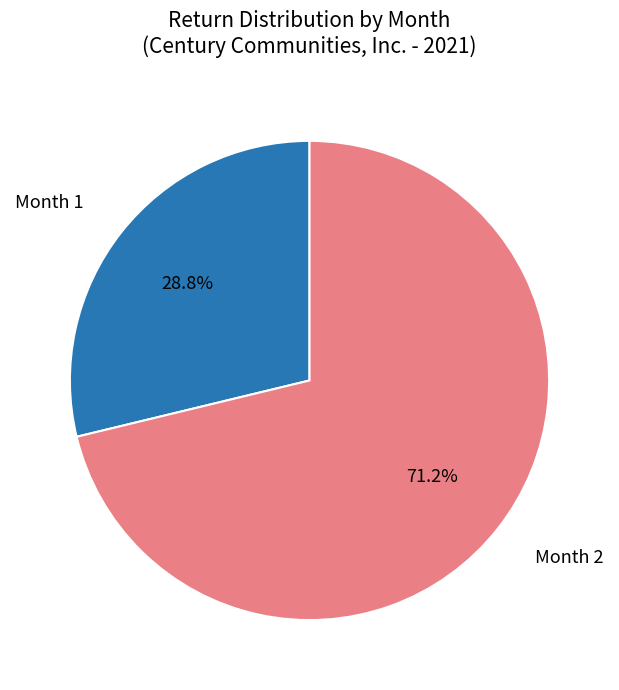

To the nearest percent, what is the average slice percentage?

50%